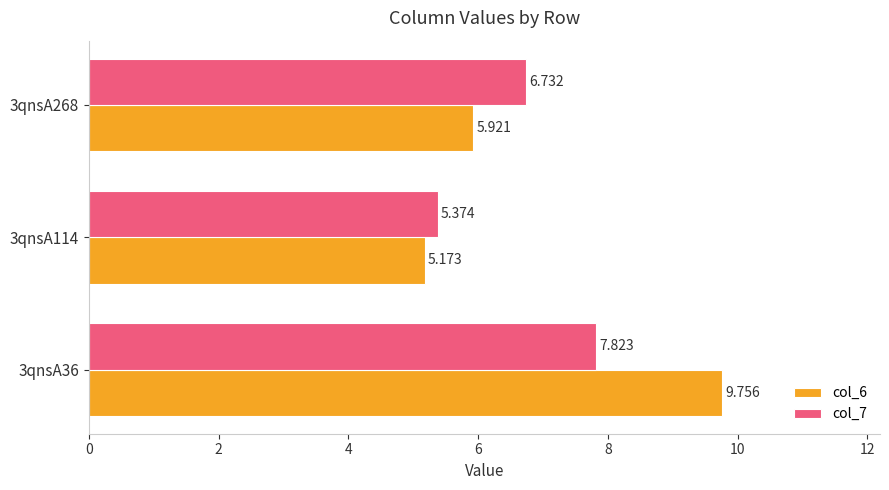

What is the maximum value for col_7?

7.8